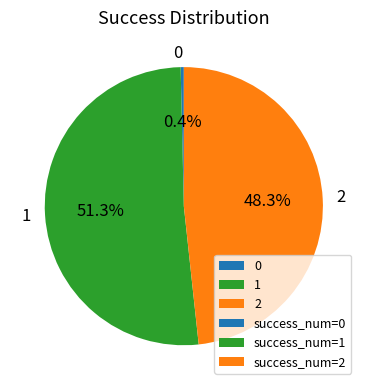

Is 1 the majority of the pie?

Yes